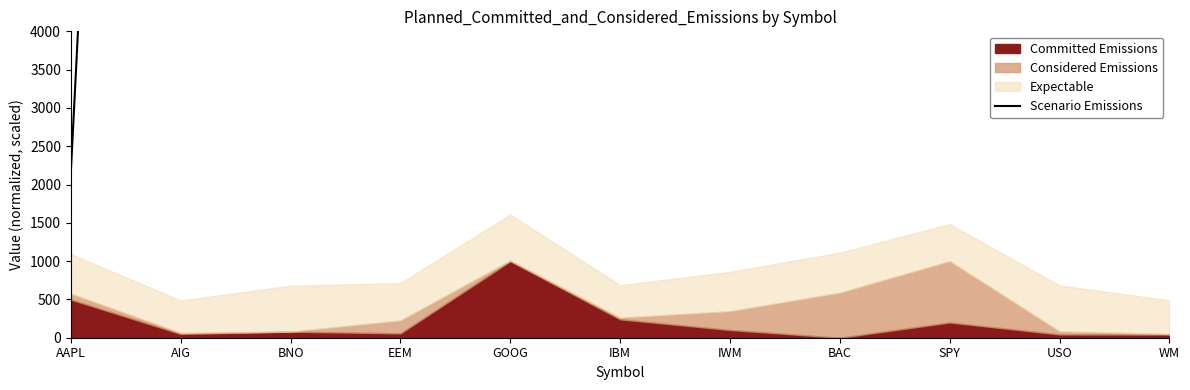

At which category does the data reach its first local peak?

AIG